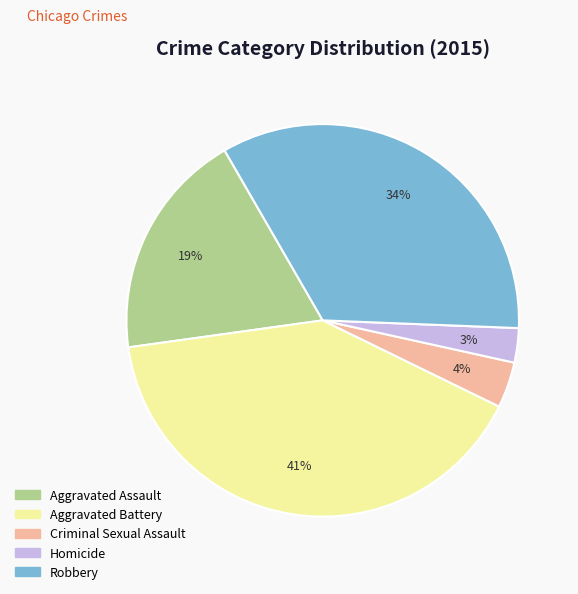

Which category has the smallest portion of the pie?

Homicide